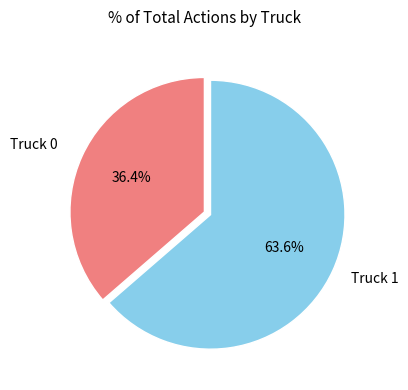

To the nearest percent, what is the difference between the Truck 1 and Truck 0 slice percentages?

27%